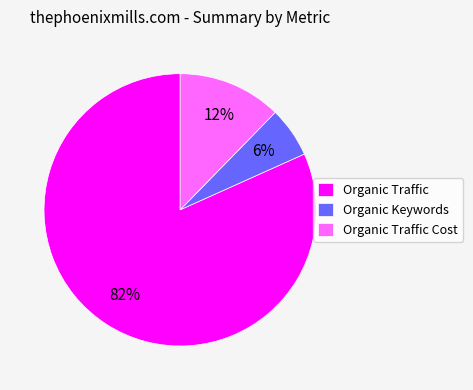

To the nearest percent, what portion does Organic Traffic represent?

82%